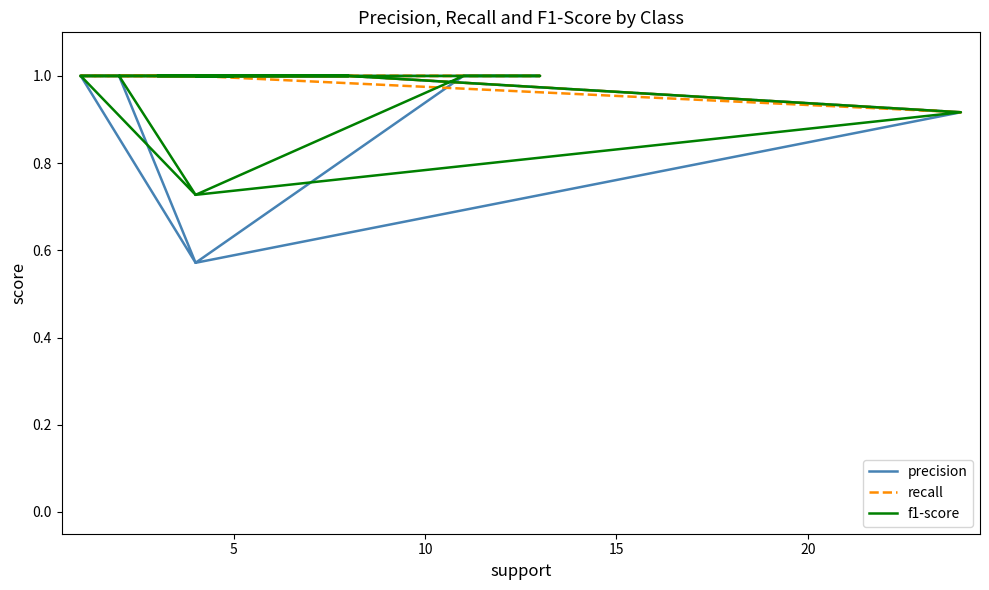

Is it true that precision equals 0.3 at 12?

False